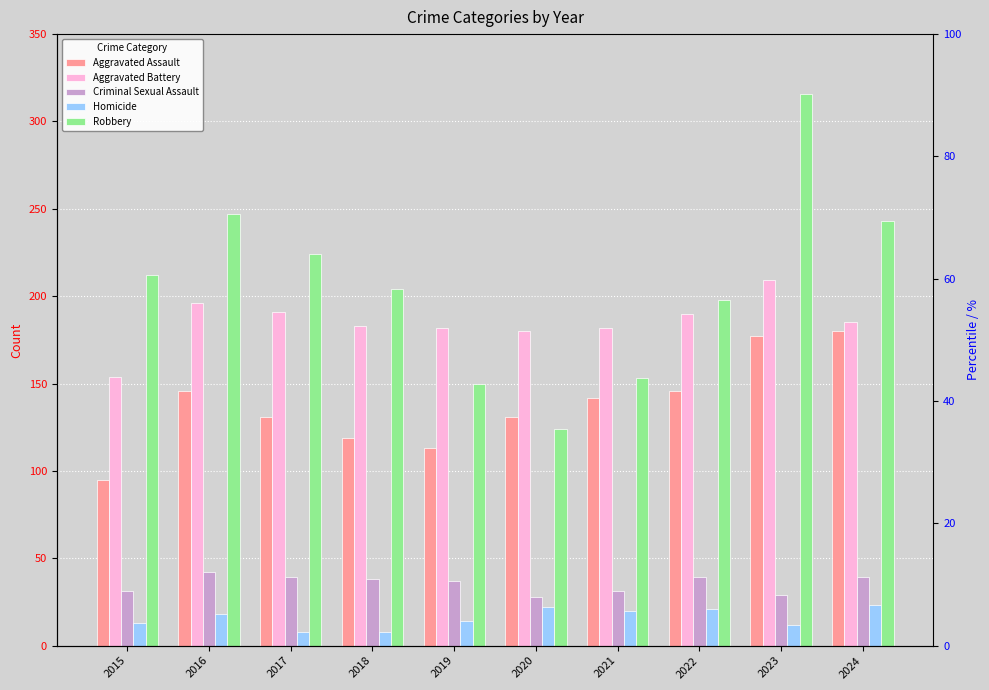

What is the maximum value for Aggravated Assault?

180